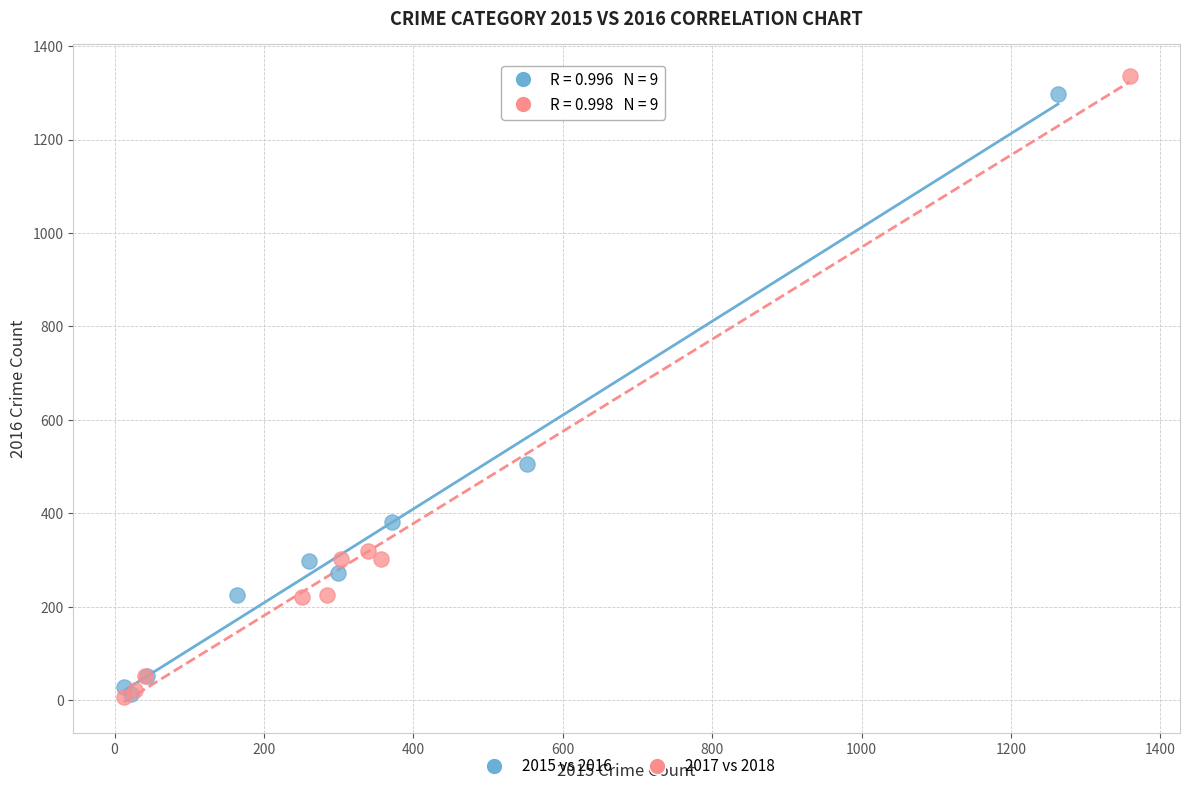

Which series has the widest spread of Y values?

2017 vs 2018